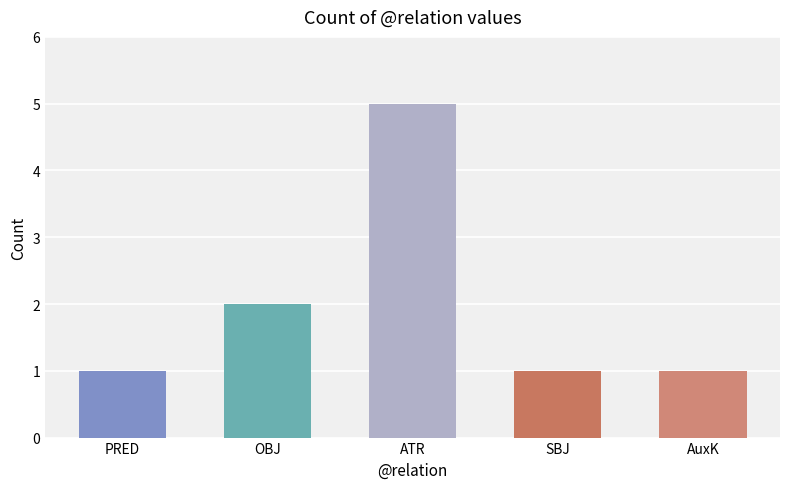

What position from the left is PRED?

1